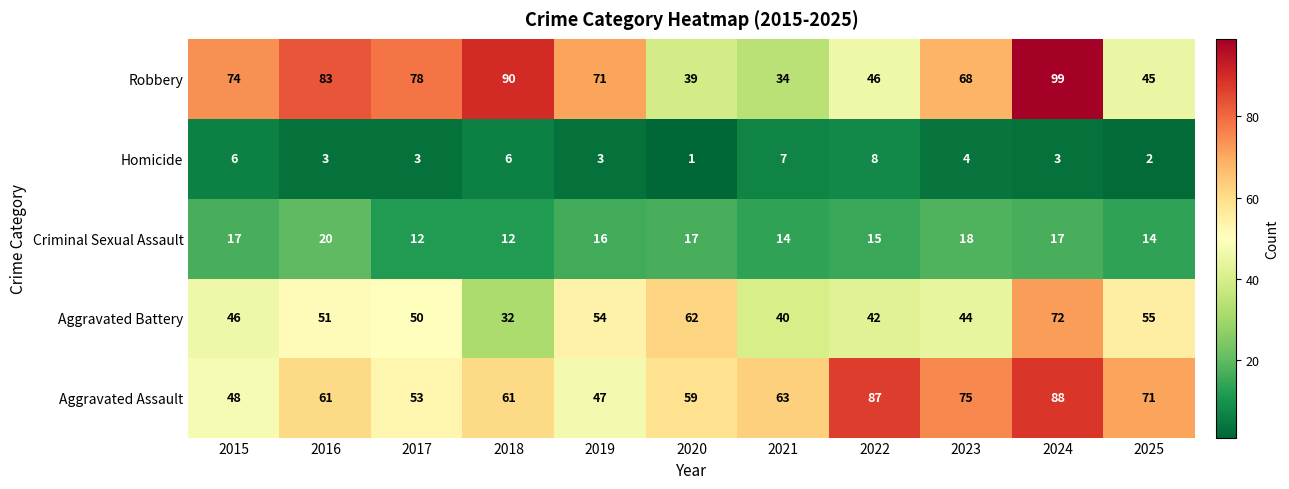

At how many categories does at least one series exceed 5?

11